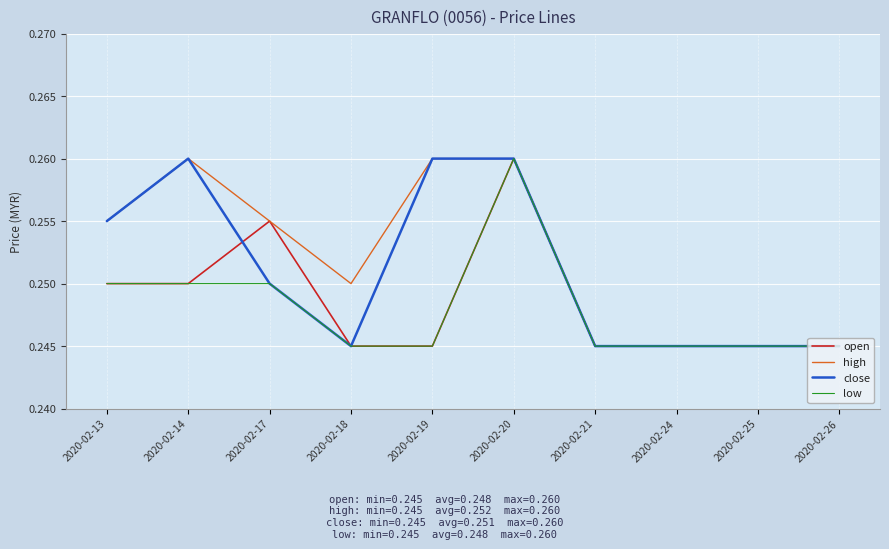

Count the close values in the range 0 to 1.

10